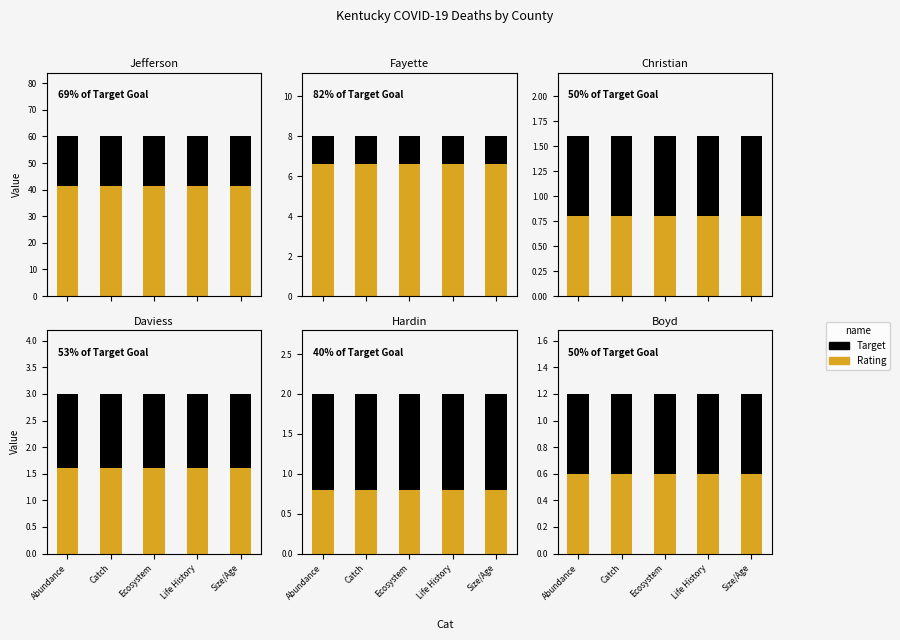

At which label is Rating closest to 0?

Abundance